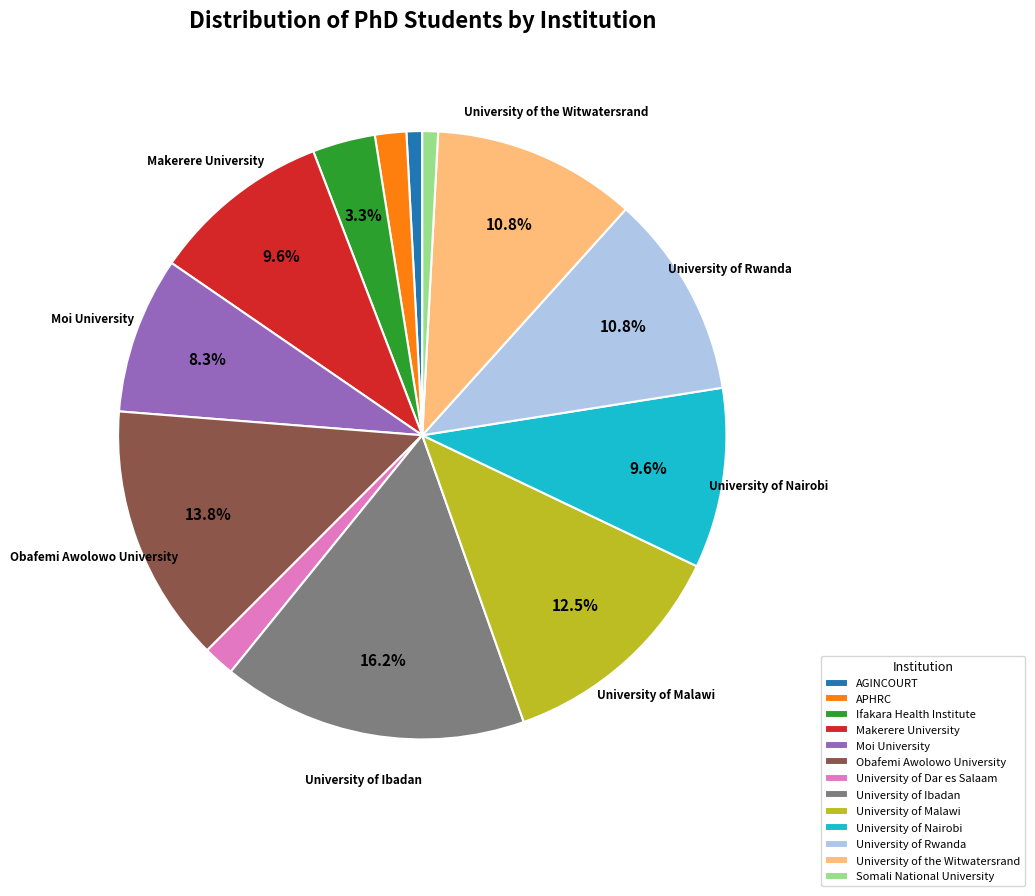

What percentage is the APHRC slice, to the nearest percent?

2%